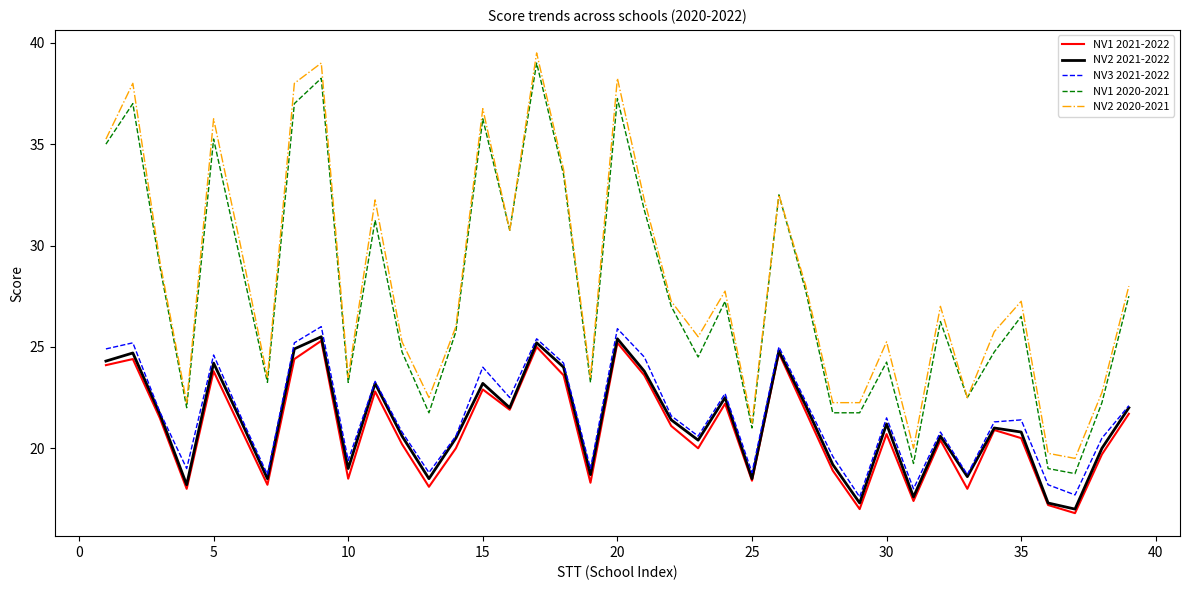

List the series in order of their peak value, lowest first.

NV1 2021-2022, NV2 2021-2022, NV3 2021-2022, NV1 2020-2021, NV2 2020-2021